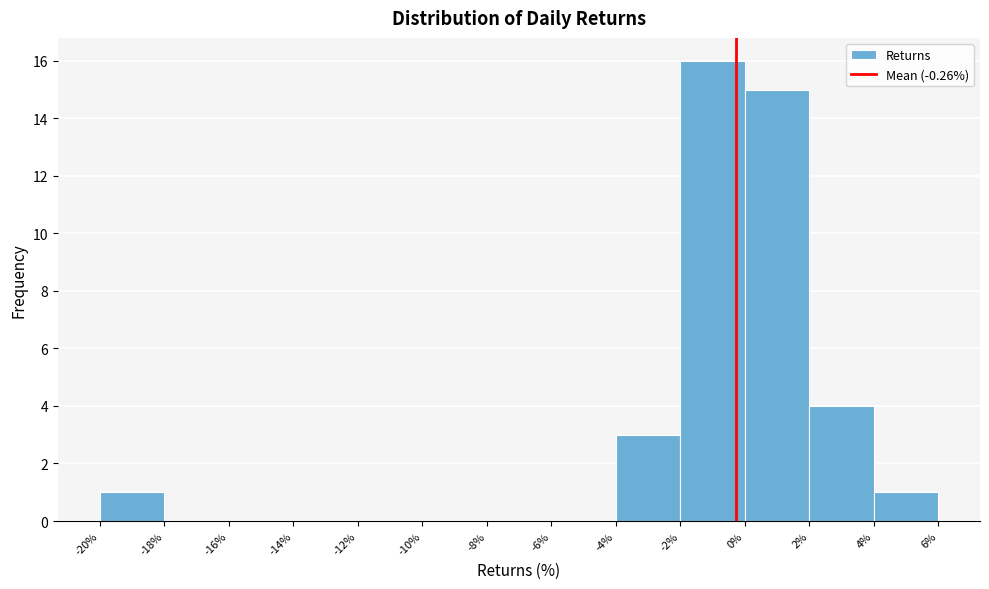

What is the height of the bar covering 2% to 4% on the x-axis? The values are not printed on the chart, so give them approximately, as read against the axis.

4